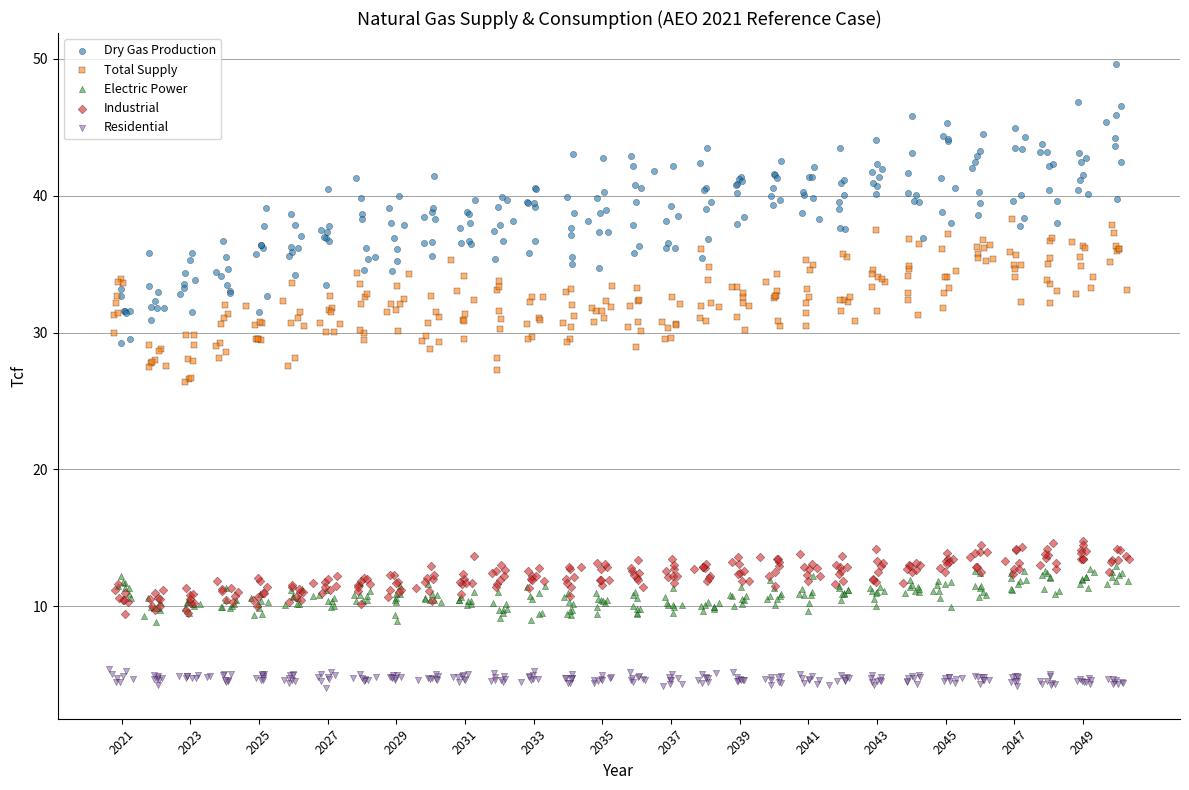

Which series contains the lowest Y value?

Residential